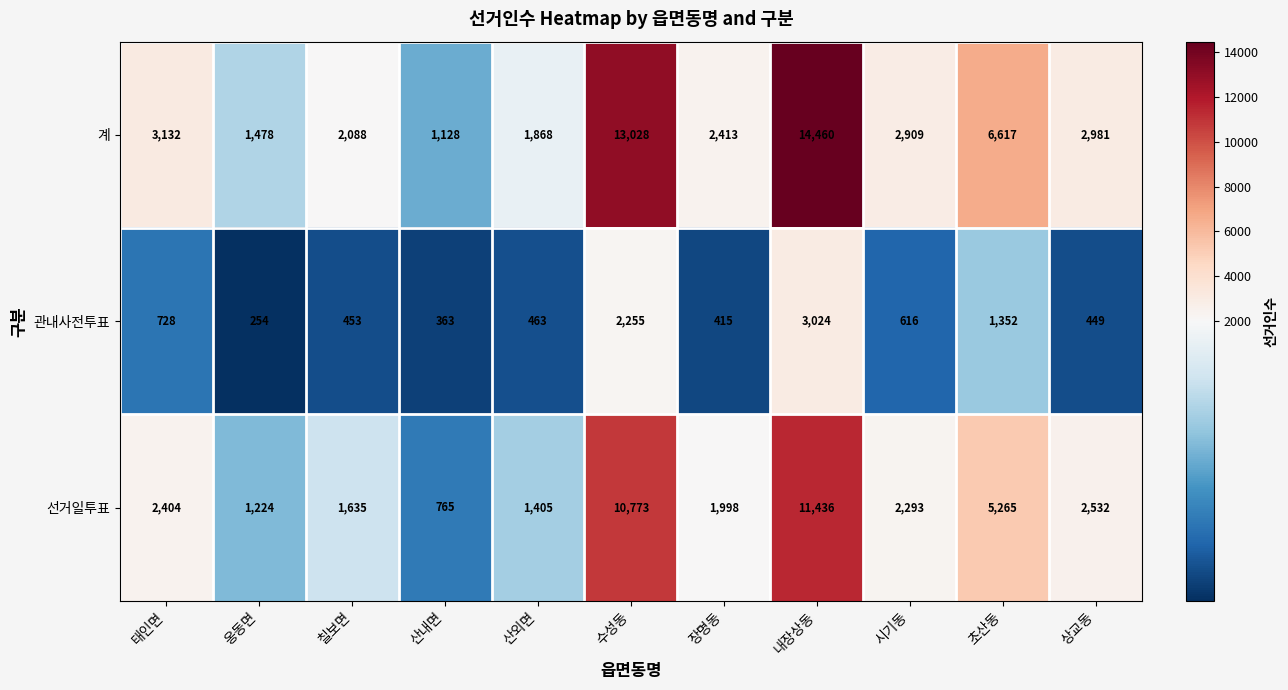

Which category has the lowest value across all series?

옹동면